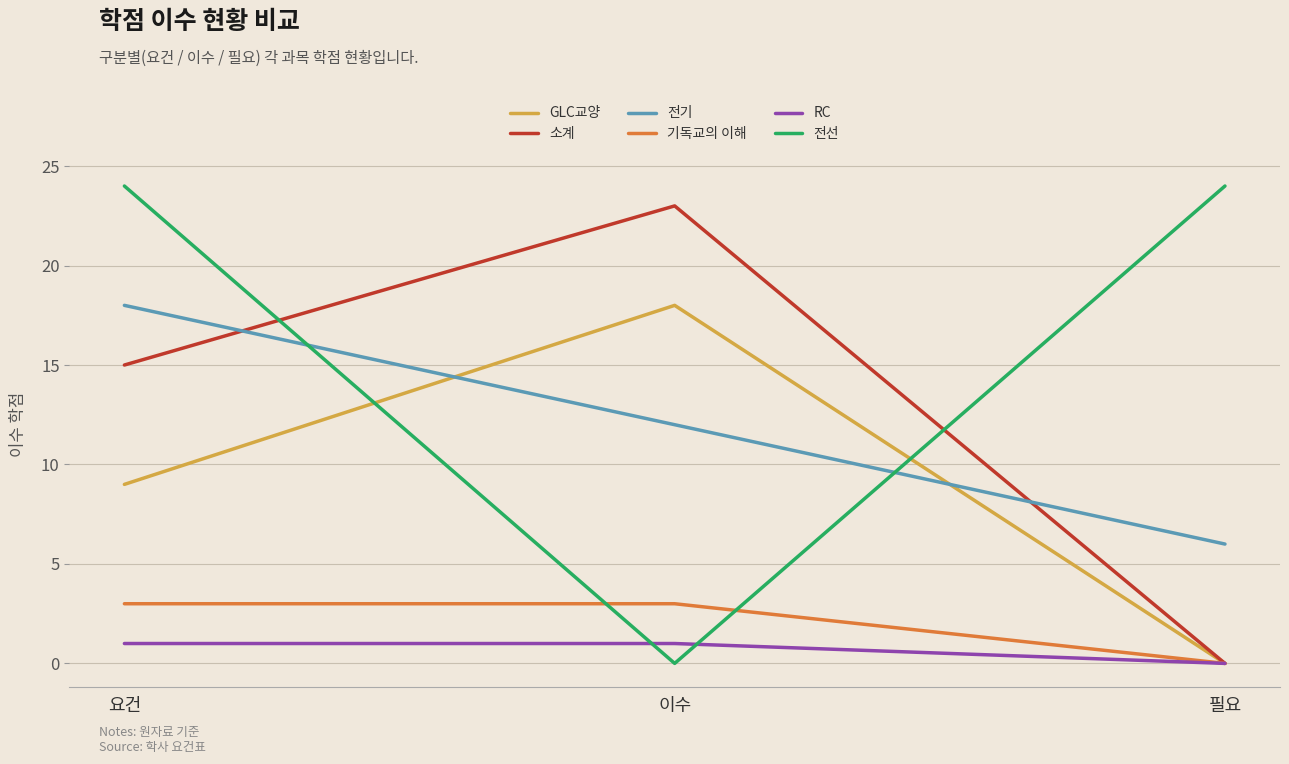

Reading left to right, what are all the values shown in this chart?

GLC교양: 9	18	0
소계: 15	23	0
전기: 18	12	6
기독교의 이해: 3	3	0
RC: 1	1	0
전선: 24	0	24